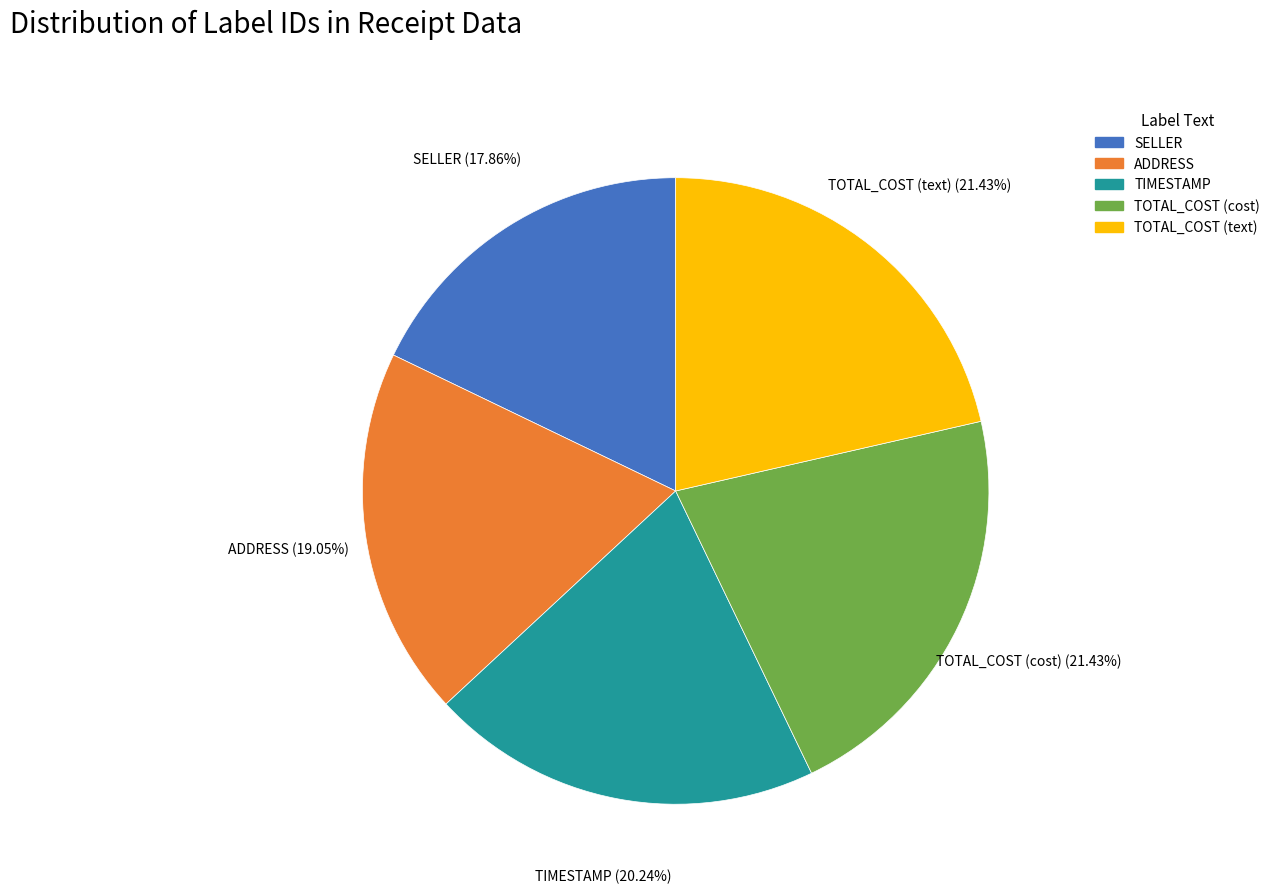

How many segments does this pie chart have?

5